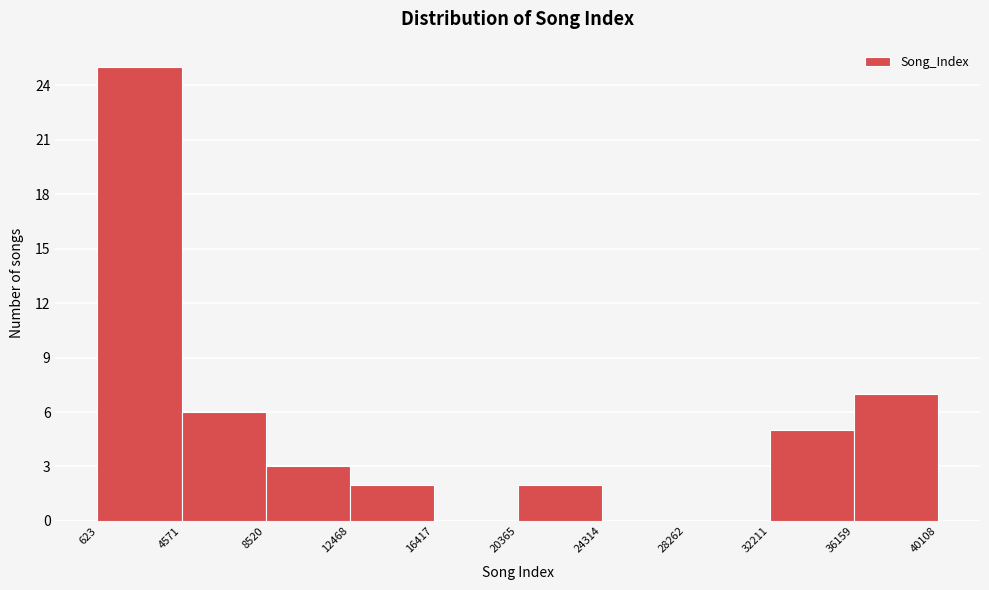

Reading left to right, list every bar in this chart as the range it spans on the x-axis followed by its height. The values are not printed on the chart, so give them approximately, as read against the axis.

623 to 4571: 25
4571 to 8520: 6
8520 to 12468: 3
12468 to 16417: 2
16417 to 20365: 0
20365 to 24314: 2
24314 to 28262: 0
28262 to 32211: 0
32211 to 36159: 5
36159 to 40108: 7